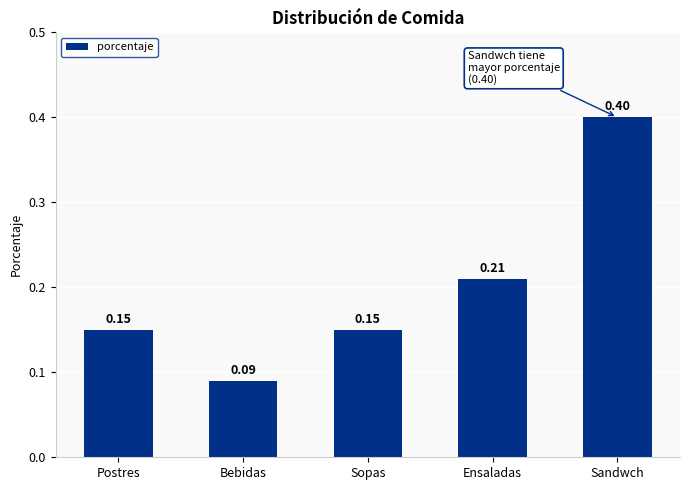

Between Sandwch and Ensaladas, which is larger?

Sandwch